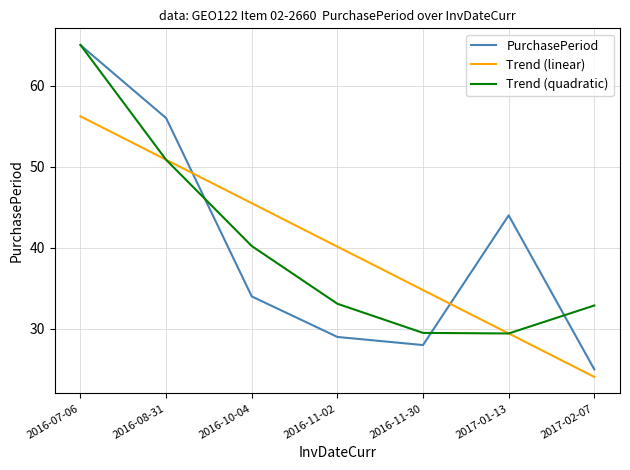

What is the average value of the PurchasePeriod series?

40.1